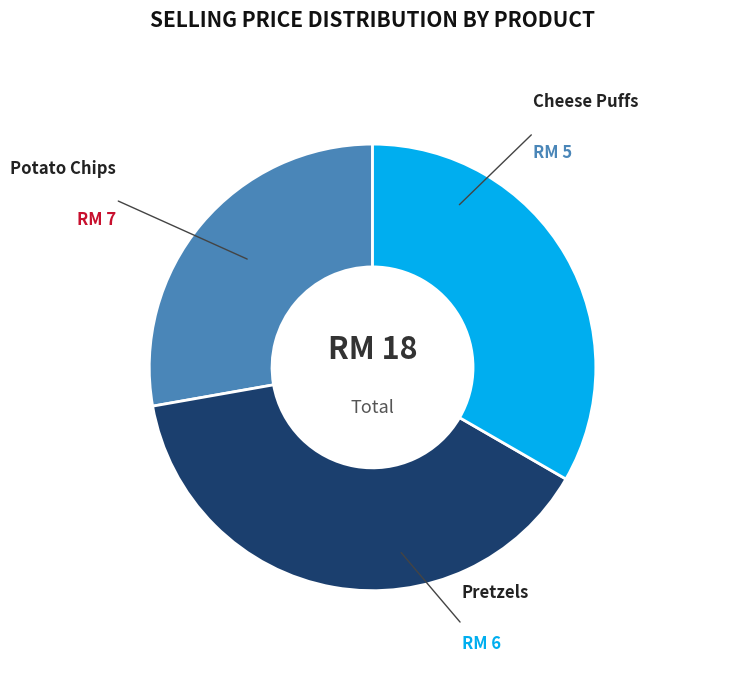

How many segments does this pie chart have?

3